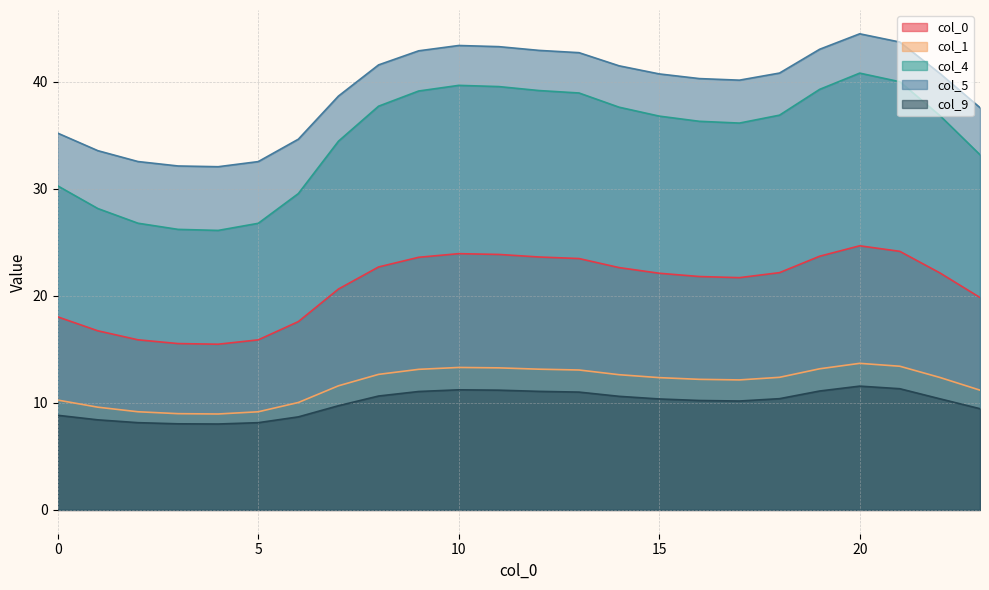

How many lines are shown in the chart?

5